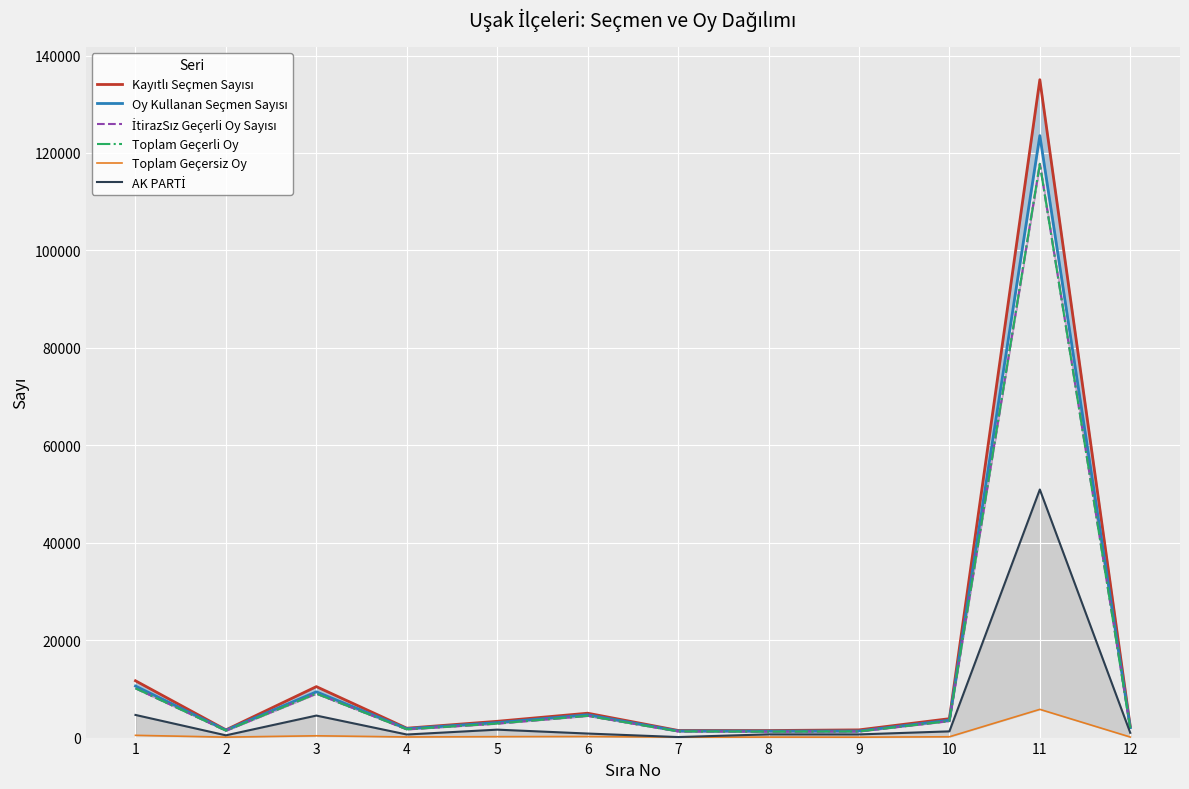

Reading left to right, transcribe all the data shown in this chart.

Kayıtlı Seçmen Sayısı: 1=11659	2=1587	3=10461	4=1927	5=3342	6=5003	7=1461	8=1447	9=1580	10=3880	11=135036	12=2285
Oy Kullanan Seçmen Sayısı: 1=10578	2=1523	3=9392	4=1821	5=3072	6=4680	7=1359	8=1329	9=1347	10=3562	11=123562	12=2038
İtirazSız Geçerli Oy Sayısı: 1=10116	2=1425	3=9023	4=1694	5=2880	6=4464	7=1274	8=1228	9=1264	10=3394	11=117765	12=1925
Toplam Geçerli Oy: 1=10116	2=1426	3=9023	4=1694	5=2880	6=4464	7=1274	8=1228	9=1264	10=3394	11=117767	12=1925
Toplam Geçersiz Oy: 1=462	2=97	3=369	4=127	5=192	6=216	7=85	8=101	9=83	10=168	11=5795	12=113
AK PARTİ: 1=4648	2=463	3=4518	4=631	5=1628	6=830	7=110	8=661	9=651	10=1276	11=50920	12=978